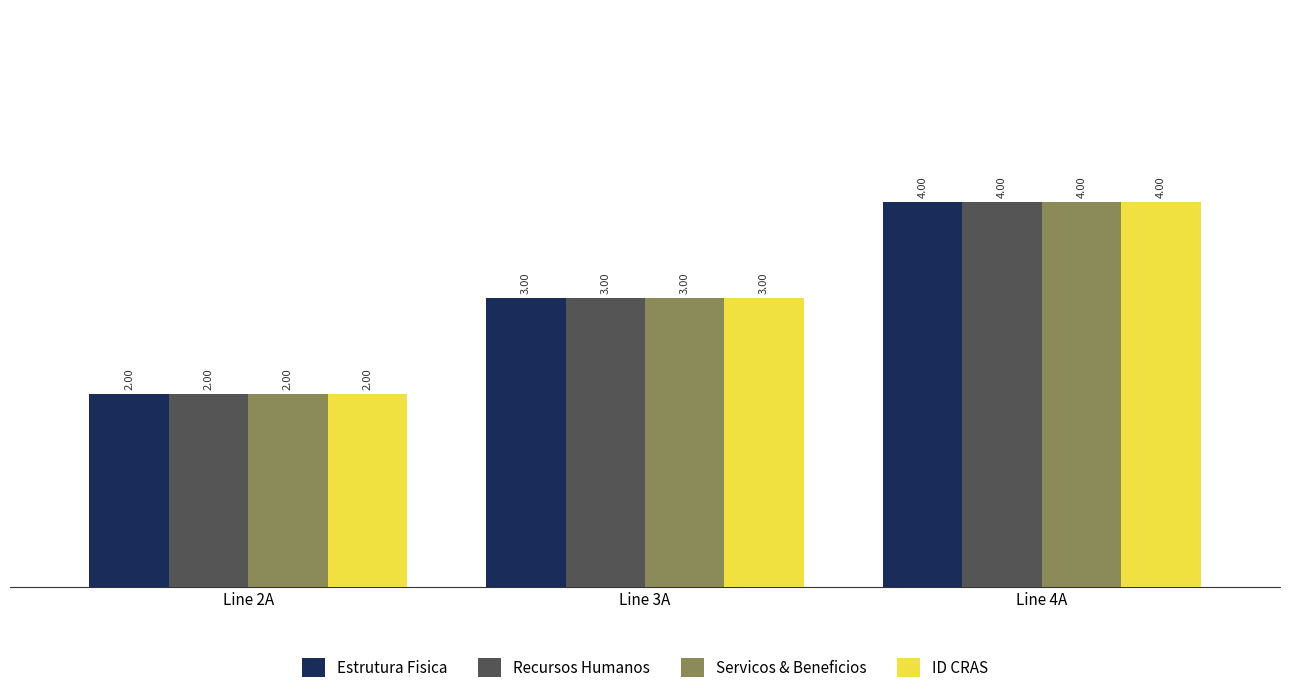

At which label is Recursos Humanos closest to 3?

Line 3A